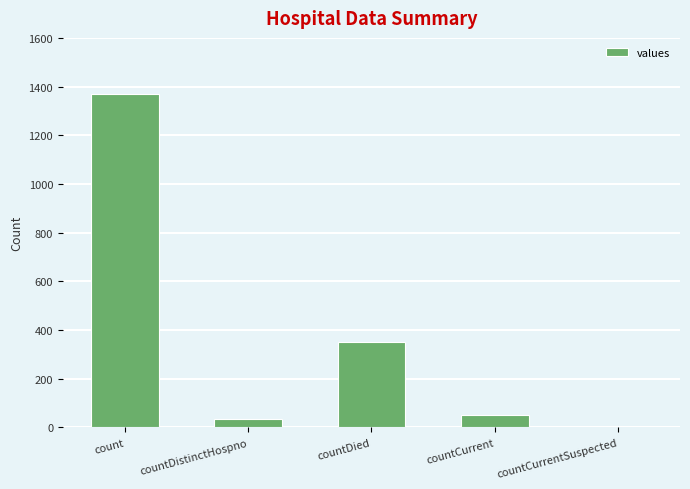

What is the change in value from countDistinctHospno to countDied?

+316